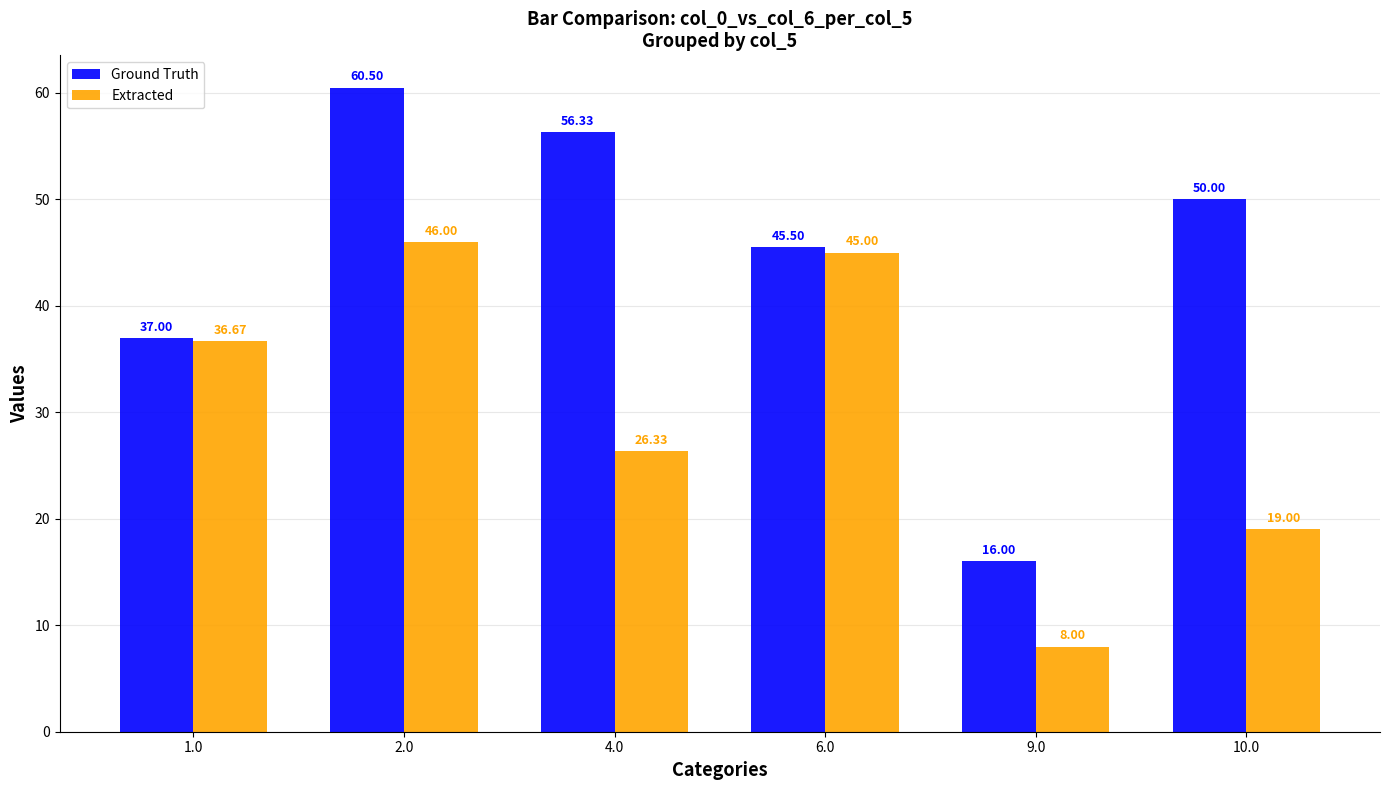

What is the difference between the Ground Truth values at 1.0 and 4.0?

19.3